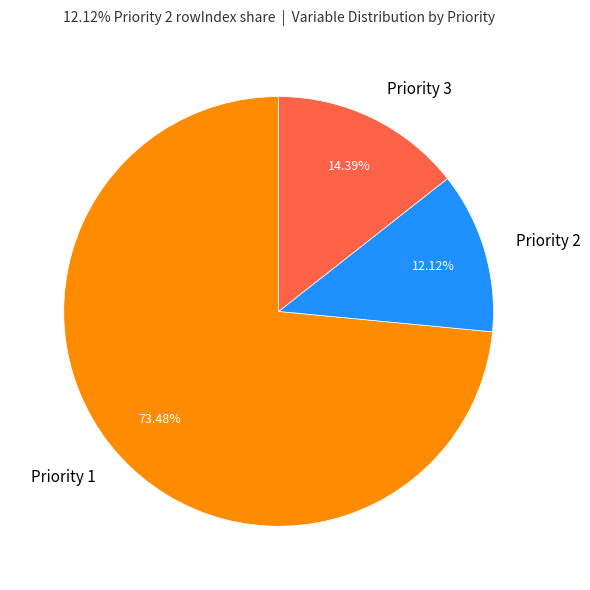

How many segments does this pie chart have?

3